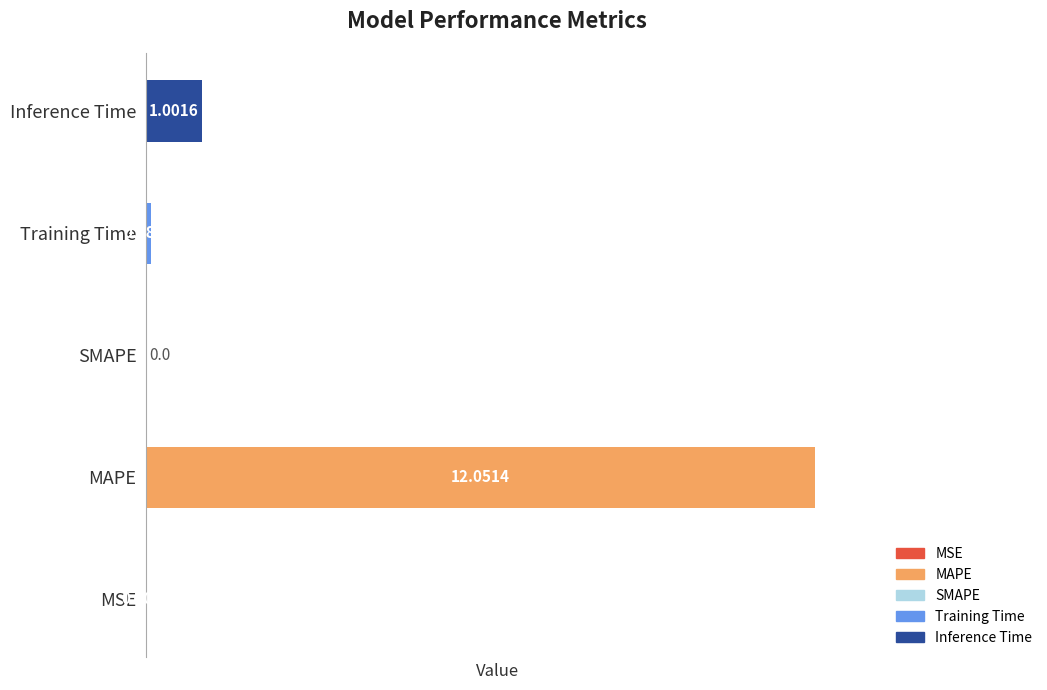

What is the change in value from MSE to Training Time?

+0.1